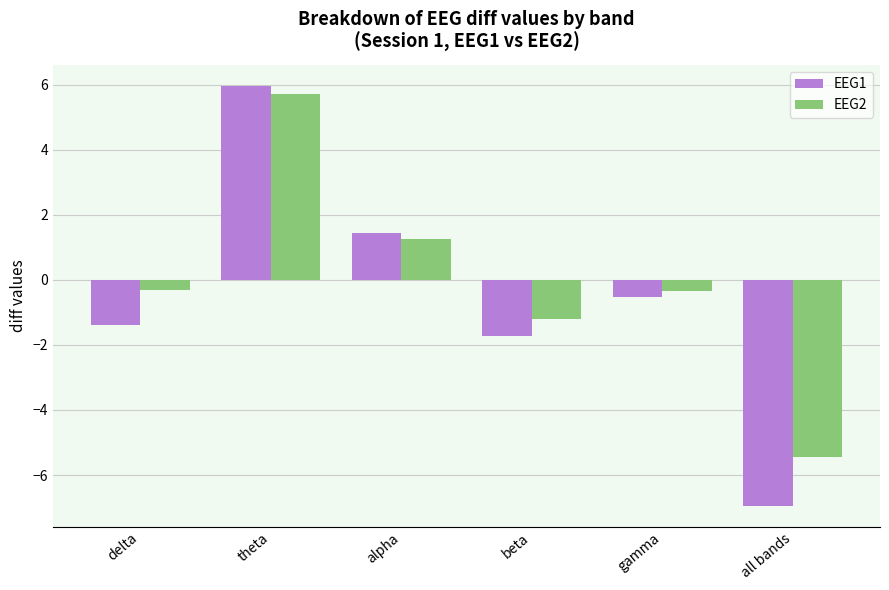

How many bars are there in each group?

2